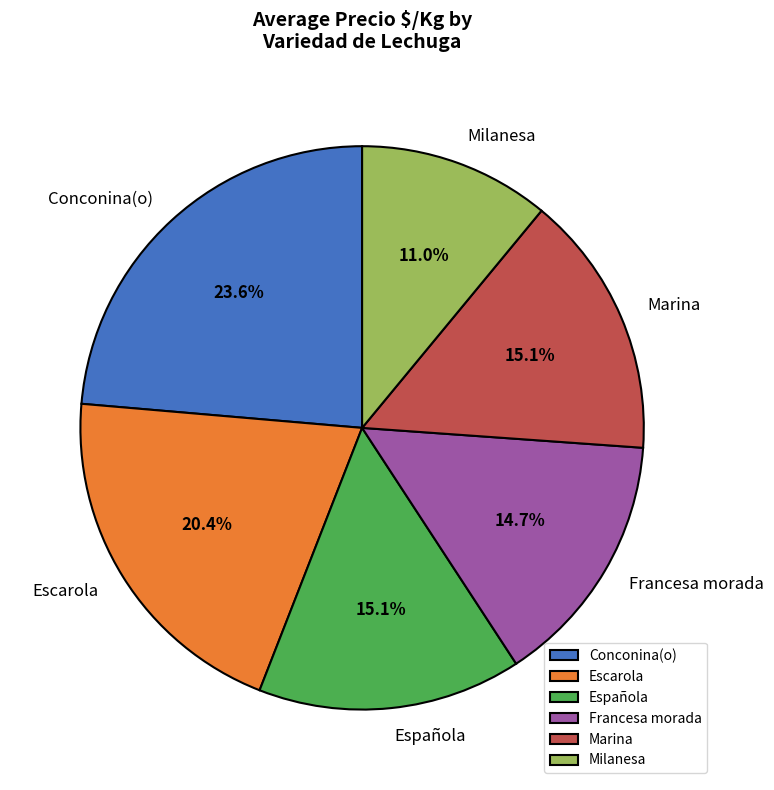

To the nearest percent, what percentage of the pie is Escarola?

20%